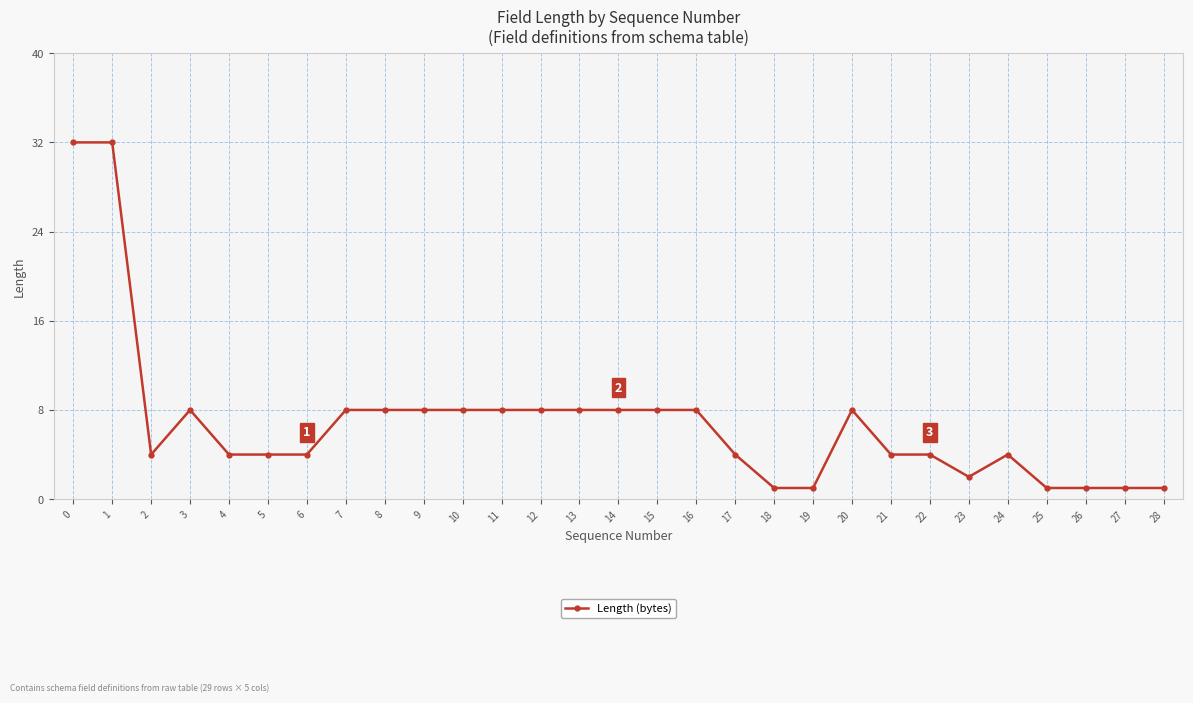

What is the approximate value at 5, to the nearest 5?

5